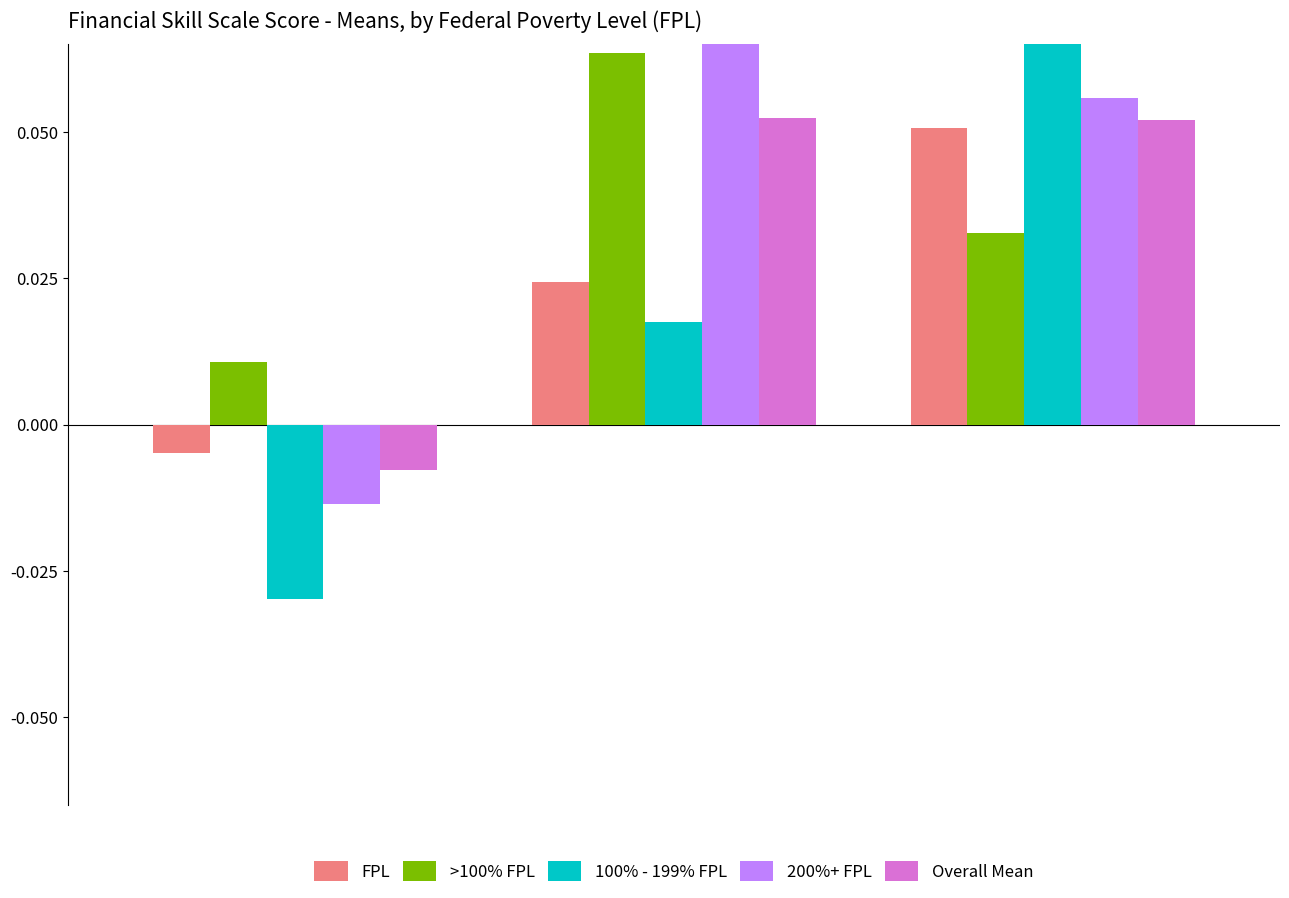

How many bars are there in total?

15